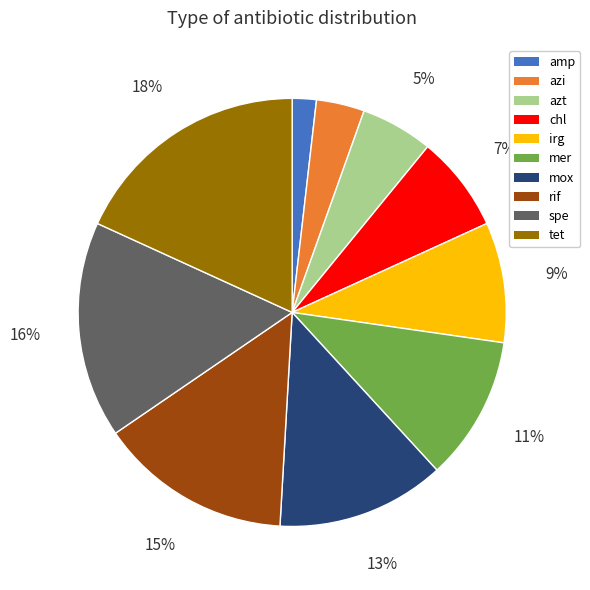

Count the number of slices in the pie.

10